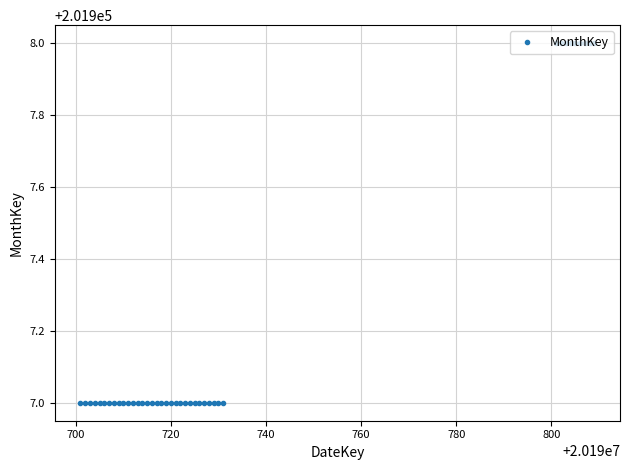

How many lines are shown in the chart?

1